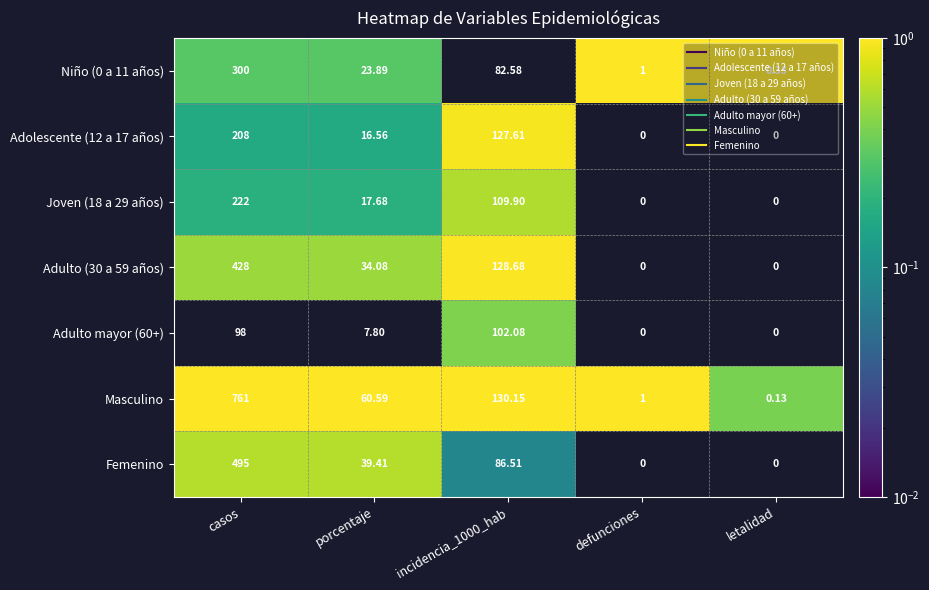

Which series has the largest total across all categories?

Masculino